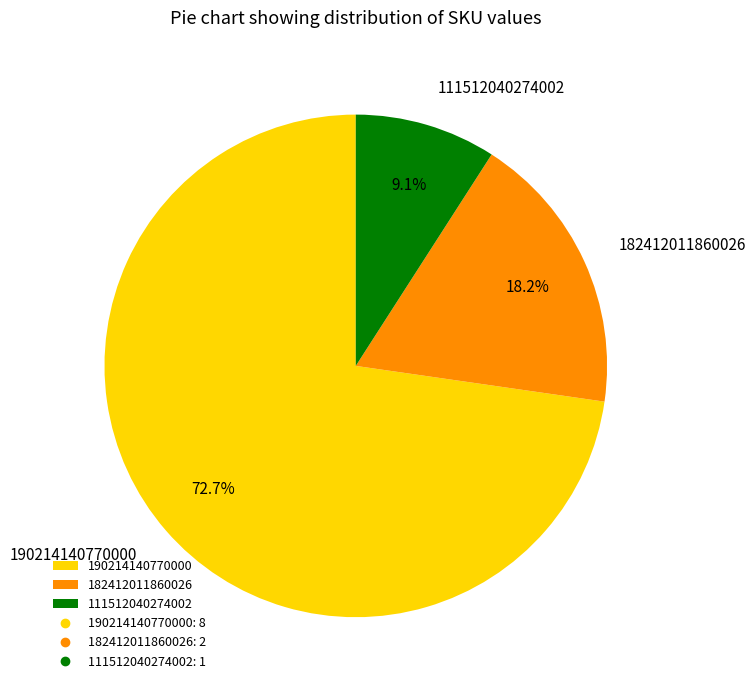

True or false: 190214140770000 accounts for 80% of the total.

False